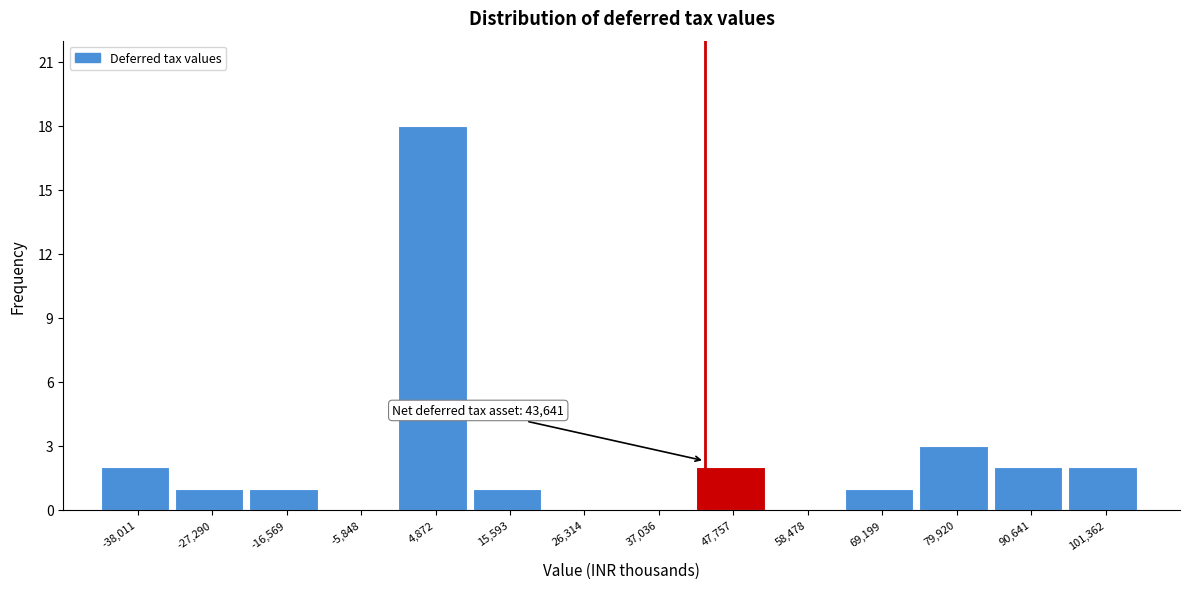

Over which range of the x-axis is the bar tallest?

0 to 10000